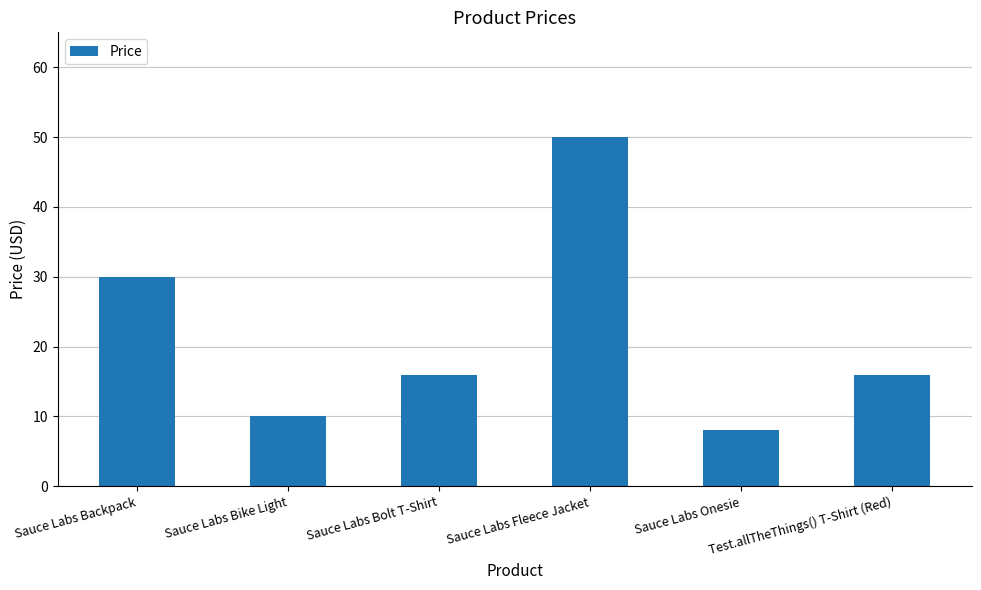

Are the bars grouped side by side (vs. stacked)?

No